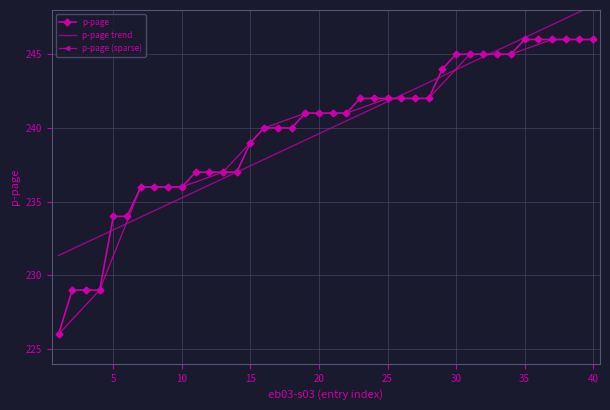

Which category has the highest value across all series?

35